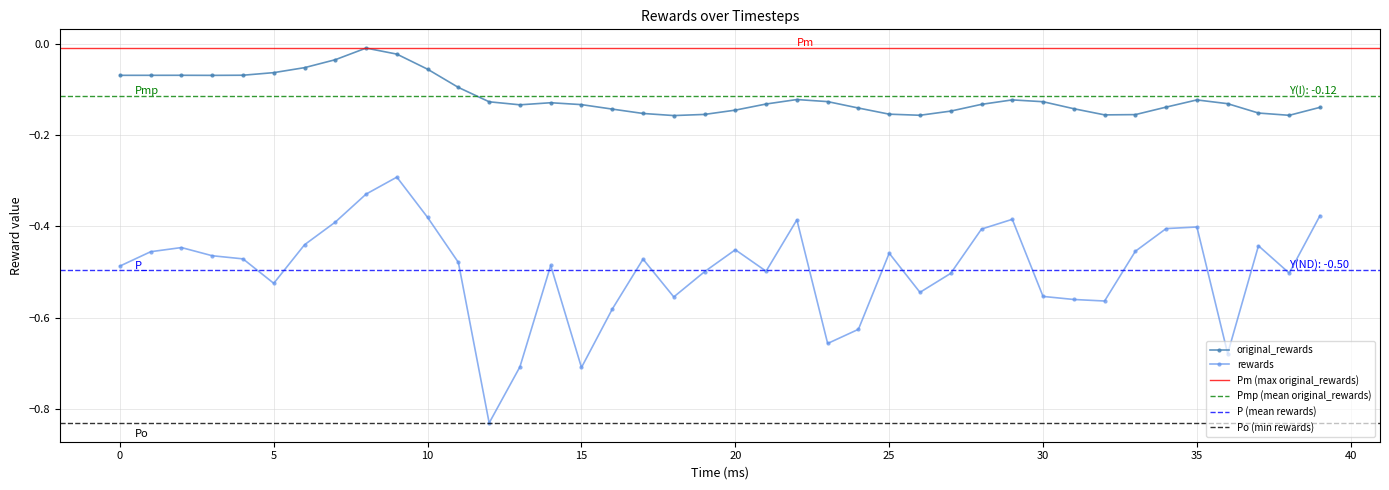

What is the difference between the maximum and minimum values in the rewards series?

0.5